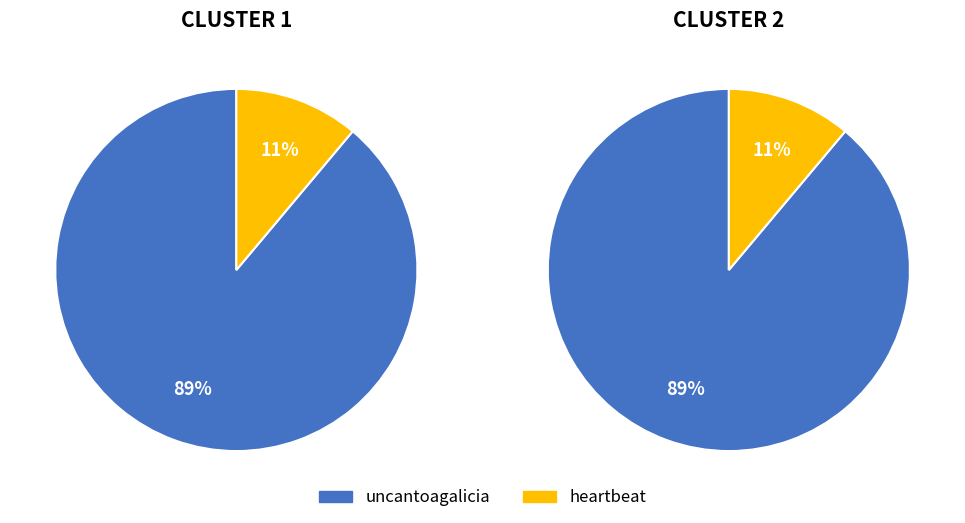

Which slice is the largest?

uncantoagalicia